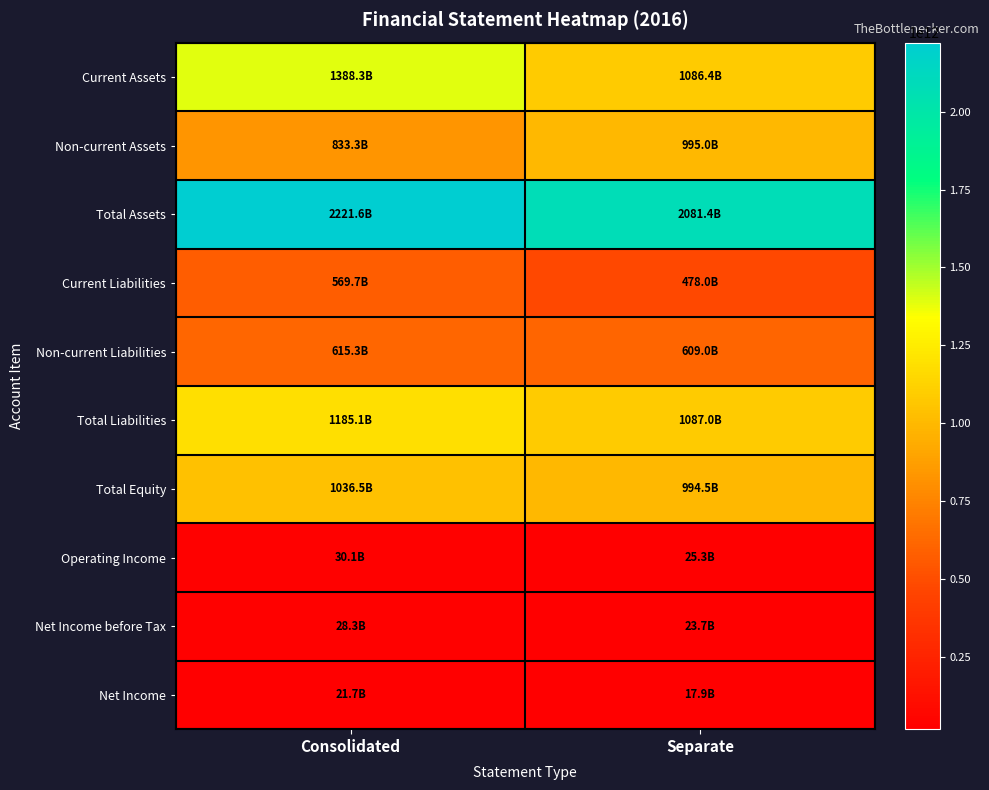

What is the minimum value shown in the chart?

17867384091